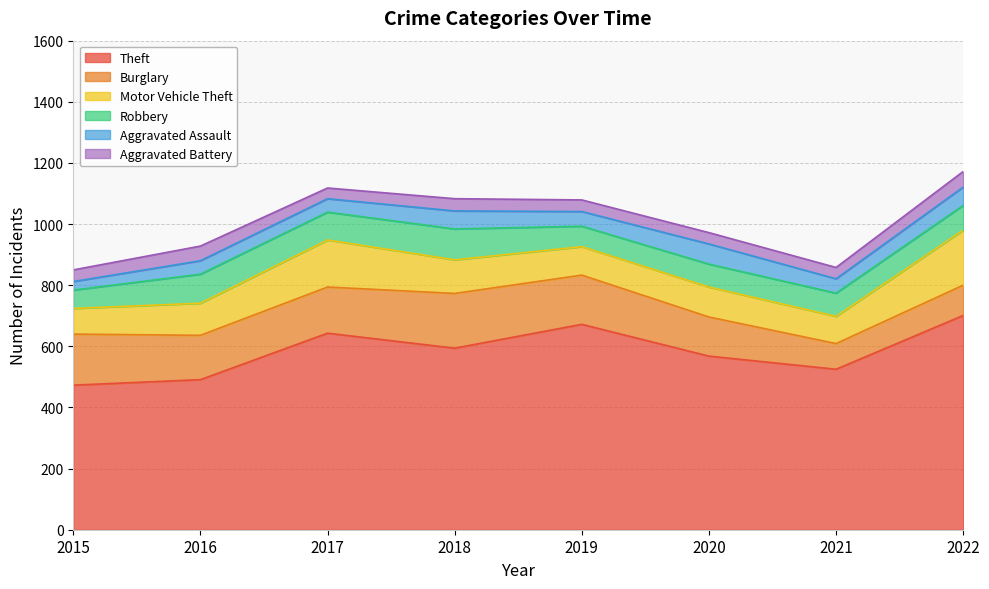

True or false: Theft and Aggravated Battery cross at least once.

False